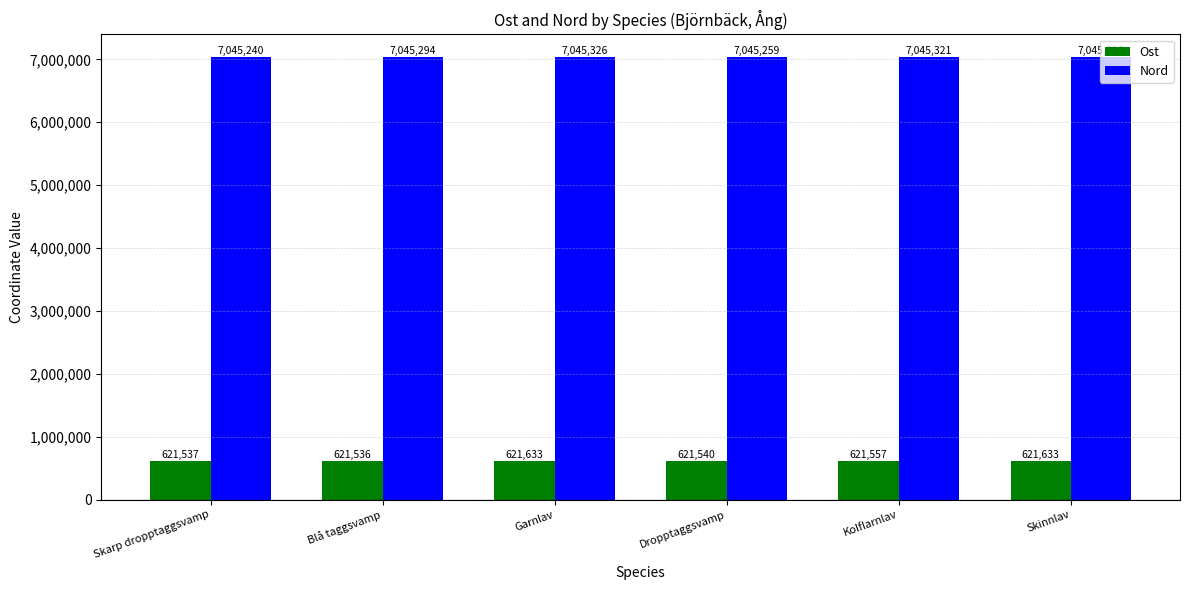

What is the smallest value displayed?

621536